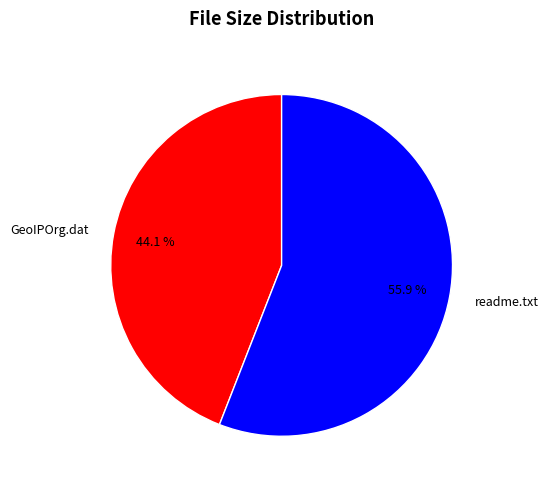

Count the number of slices in the pie.

2